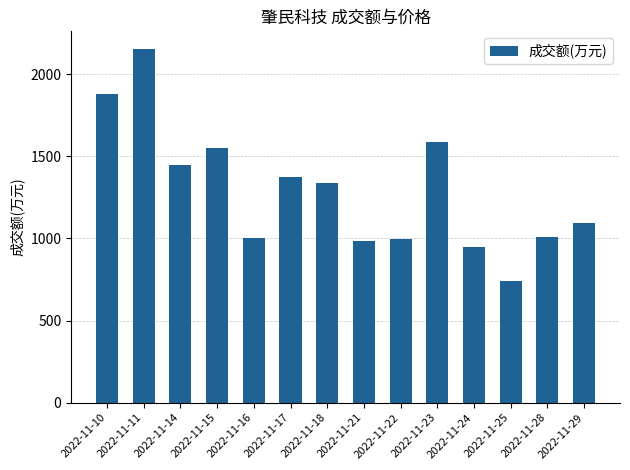

Which has a higher value, 2022-11-14 or 2022-11-23?

2022-11-23